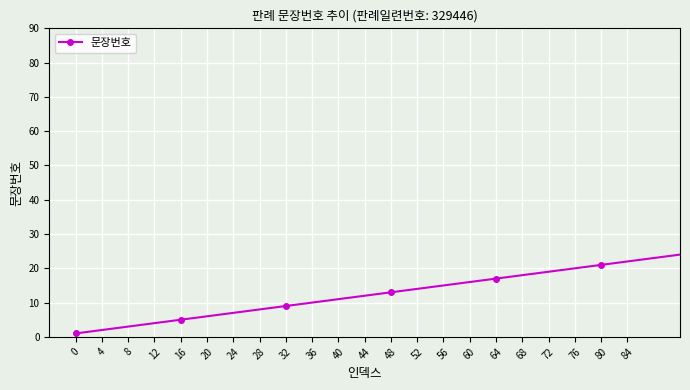

Reading left to right, extract all data points from this chart.

1	5	9	13	17	21	25	29	33	37	41	45	49	53	57	61	65	69	73	77	81	85